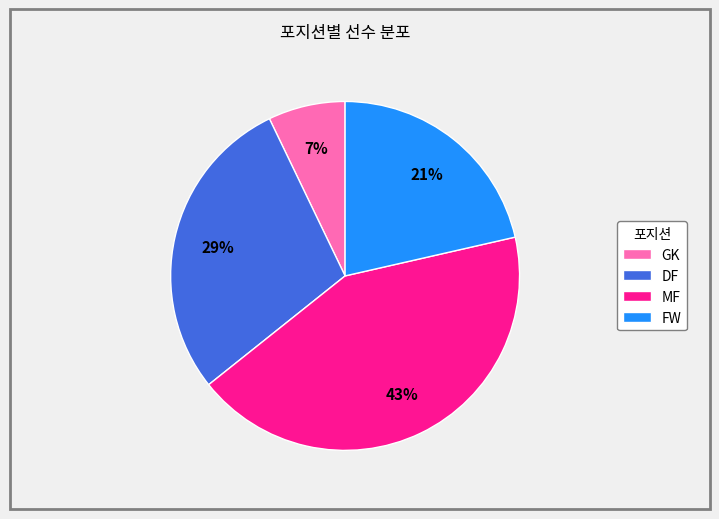

Do FW and MF together represent more than half of the pie?

Yes